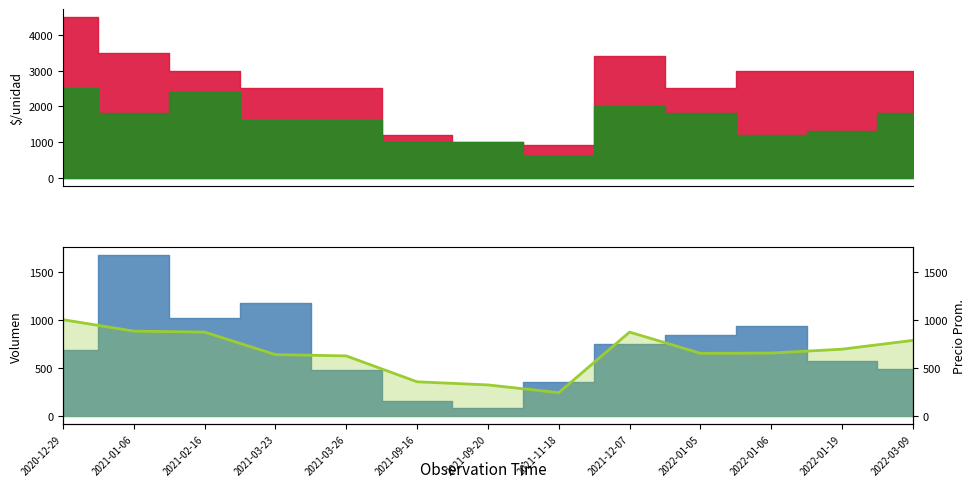

True or false: there are more than 1 points higher than both neighbors.

False